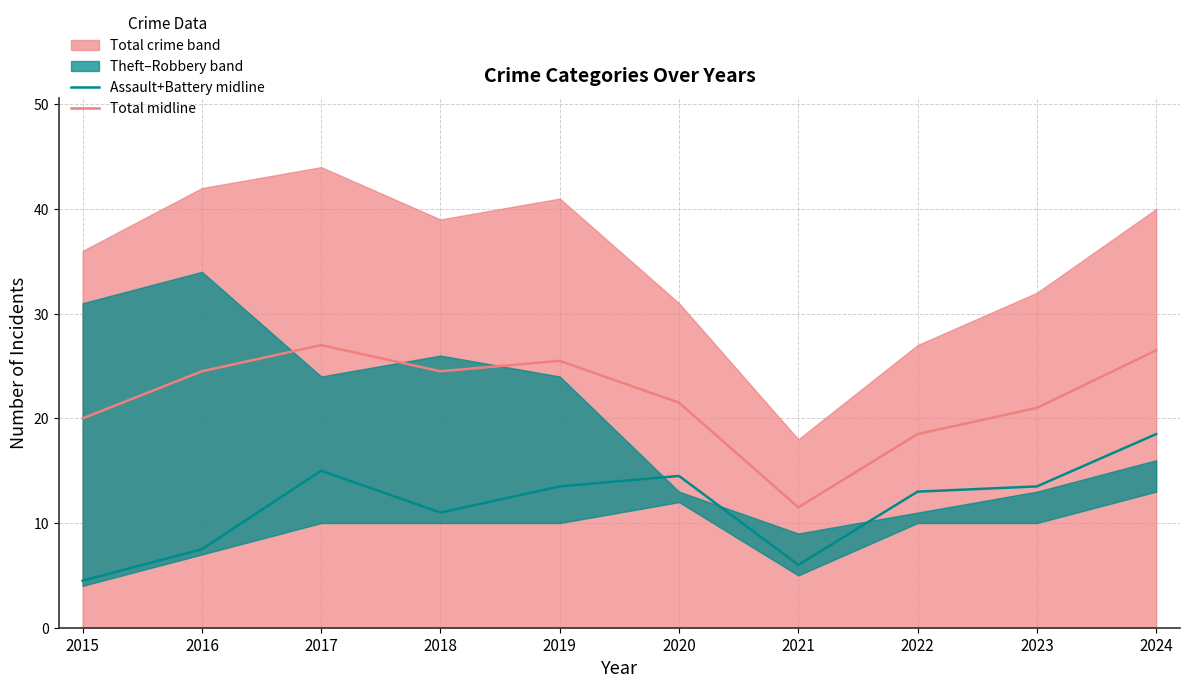

How many data points in Total midline are less than 24?

5